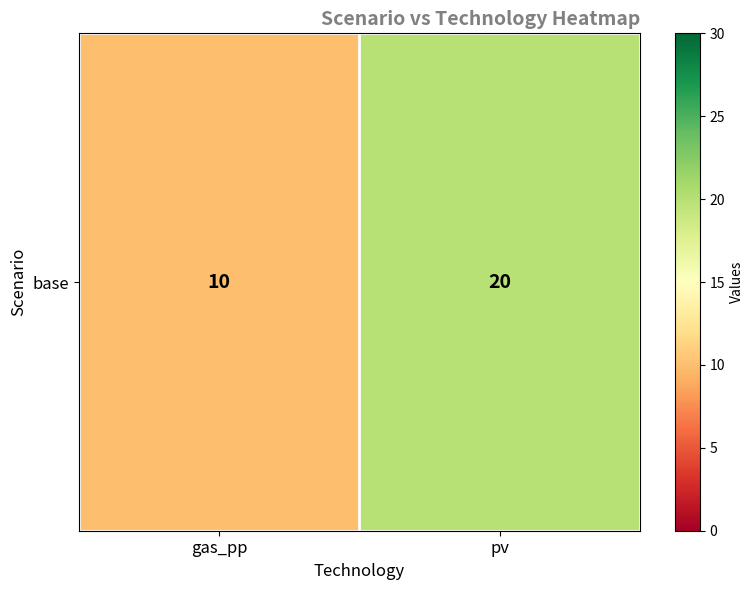

Reading left to right, extract all data points from this chart.

10	20